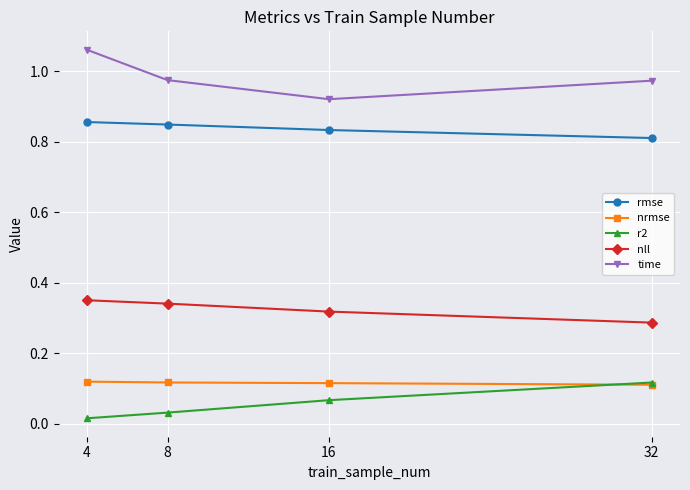

How many nrmse values are between 0 and 1?

4